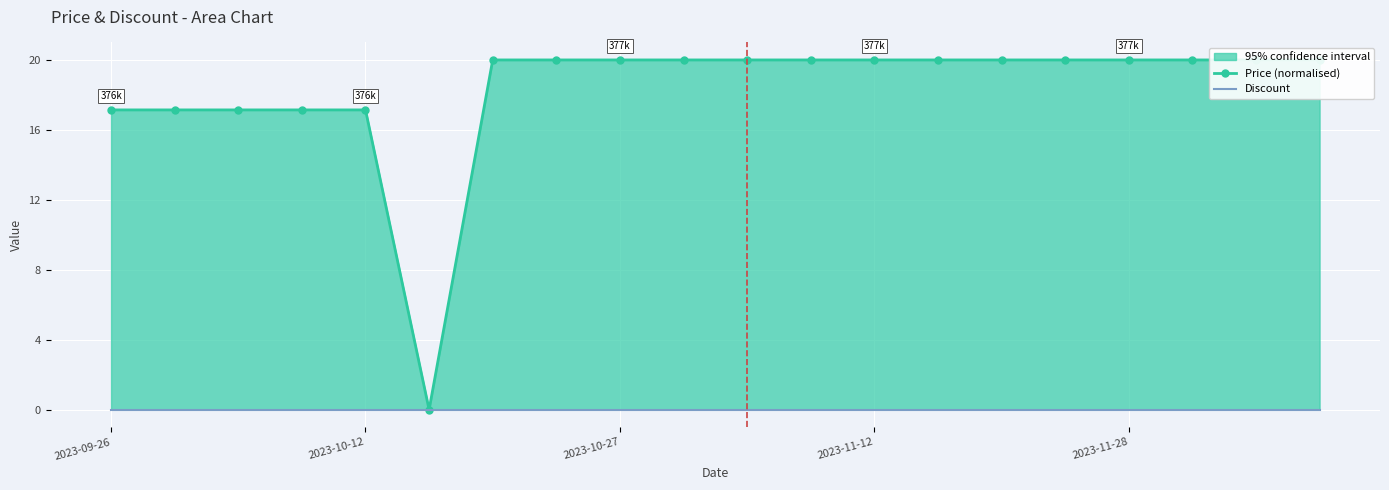

Which series has the largest range (max minus min)?

Price (normalised)